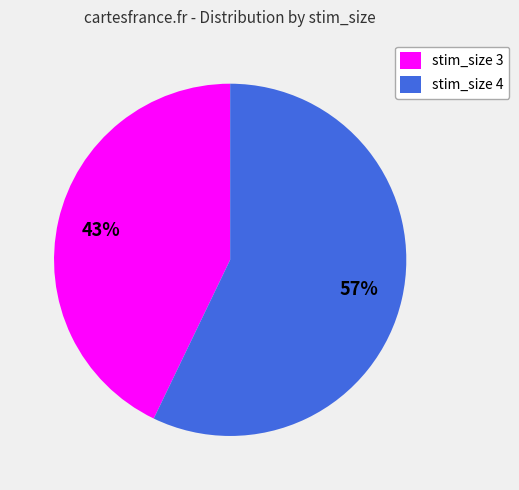

Is there any slice that represents more than half of the pie?

Yes